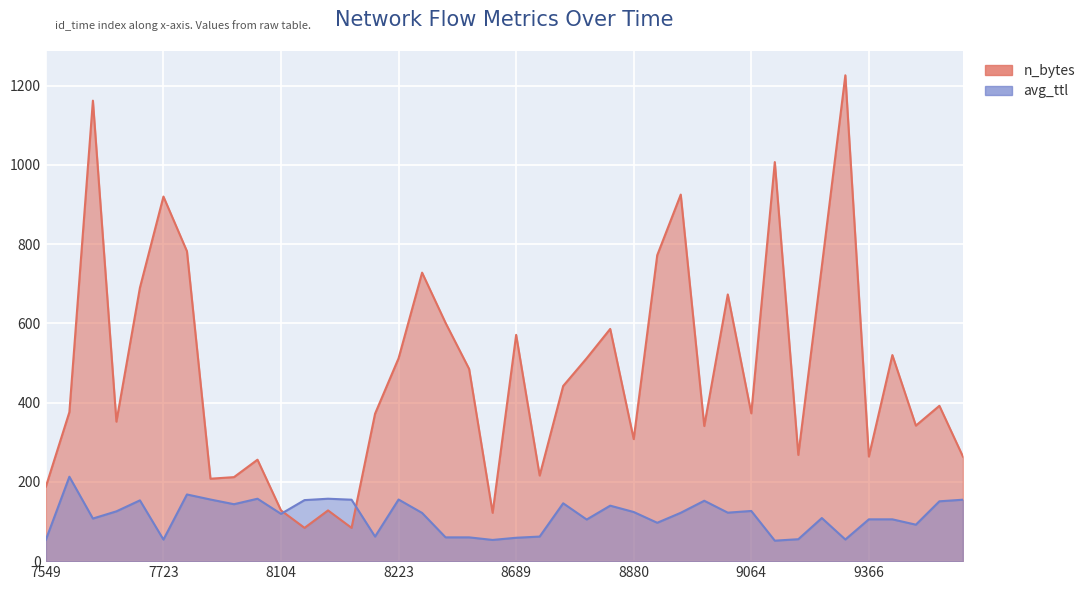

Which category has the lowest value in the avg_ttl series?

9160